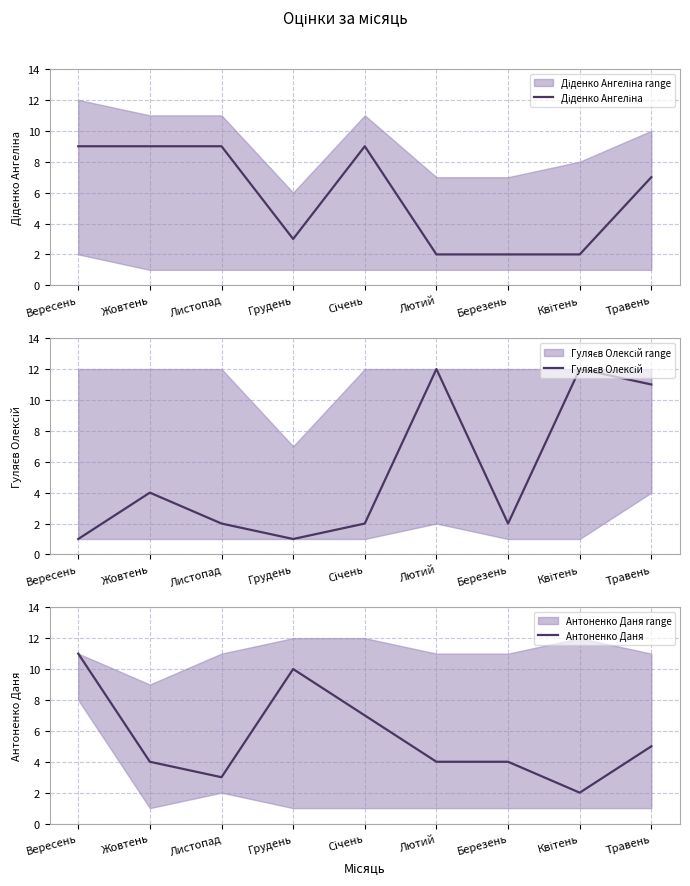

At how many categories does at least one series exceed 8?

8